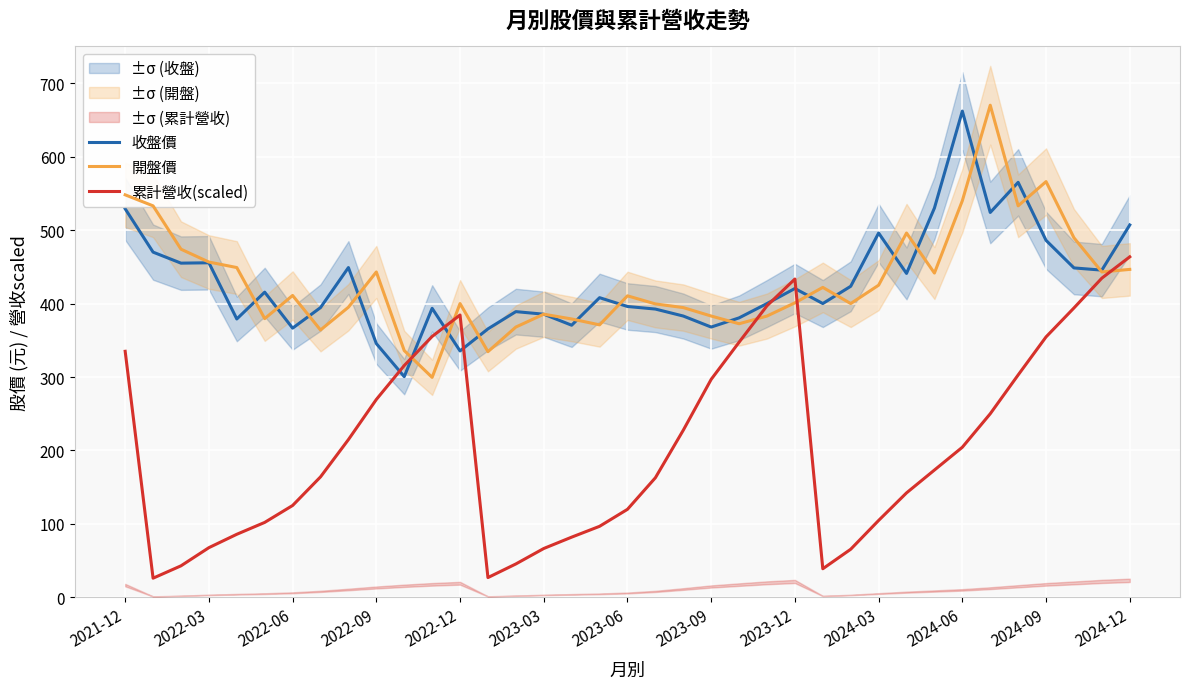

How many interior local valleys does the 開盤價 series have?

10